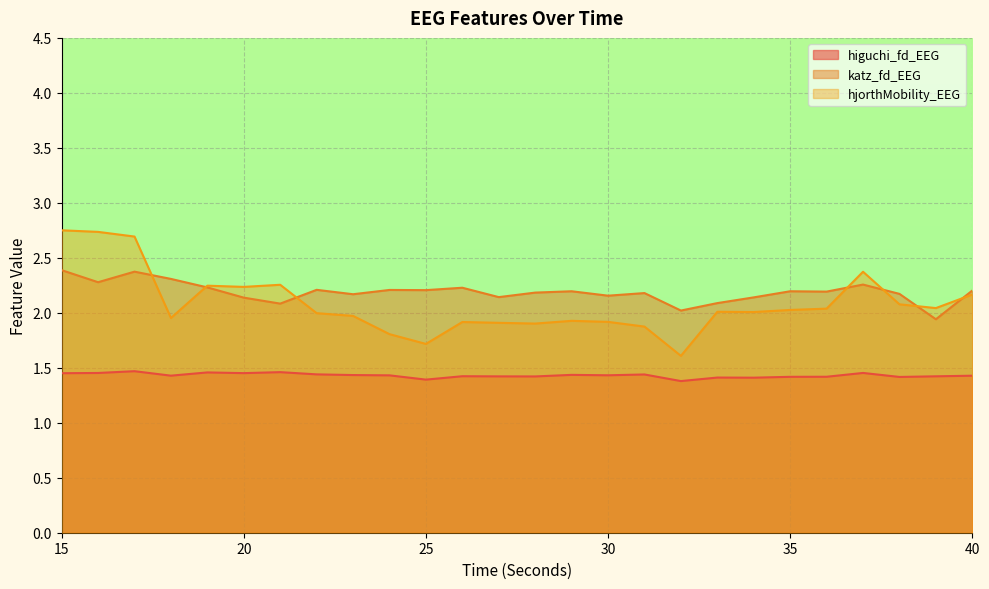

True or false: higuchi_fd_EEG and hjorthMobility_EEG intersect in this chart.

False